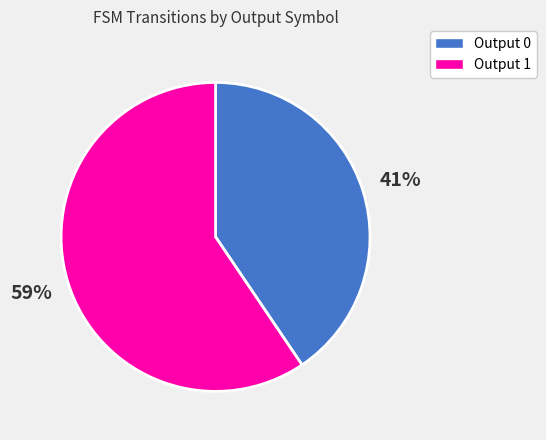

Is the sum of Output 1 and Output 0 greater than half?

Yes